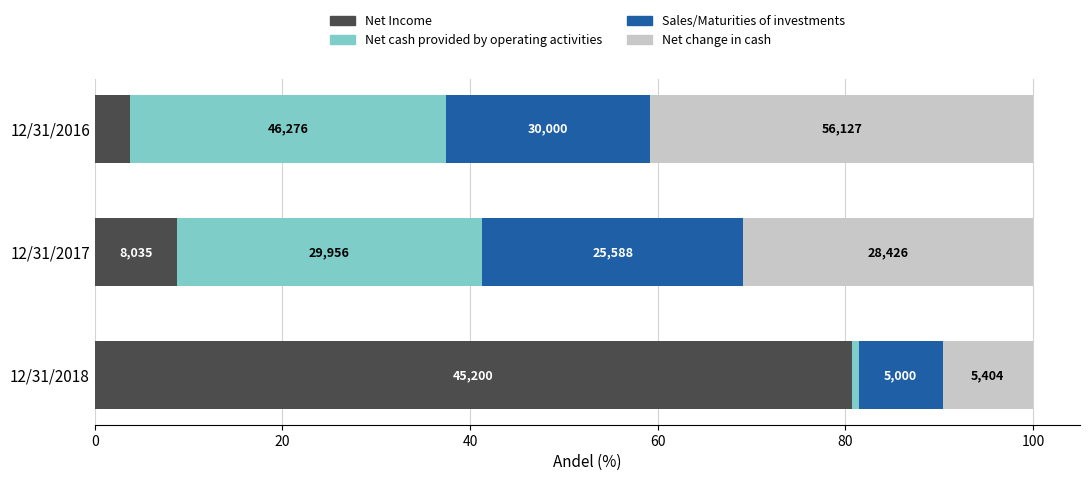

Reading left to right, what are all the values shown in this chart?

Net Income: 0=80.7	20=8.7	40=3.8
Net cash provided by operating activities: 0=0.7	20=32.6	40=33.6
Sales/Maturities of investments: 0=8.9	20=27.8	40=21.8
Net change in cash: 0=9.6	20=30.9	40=40.8